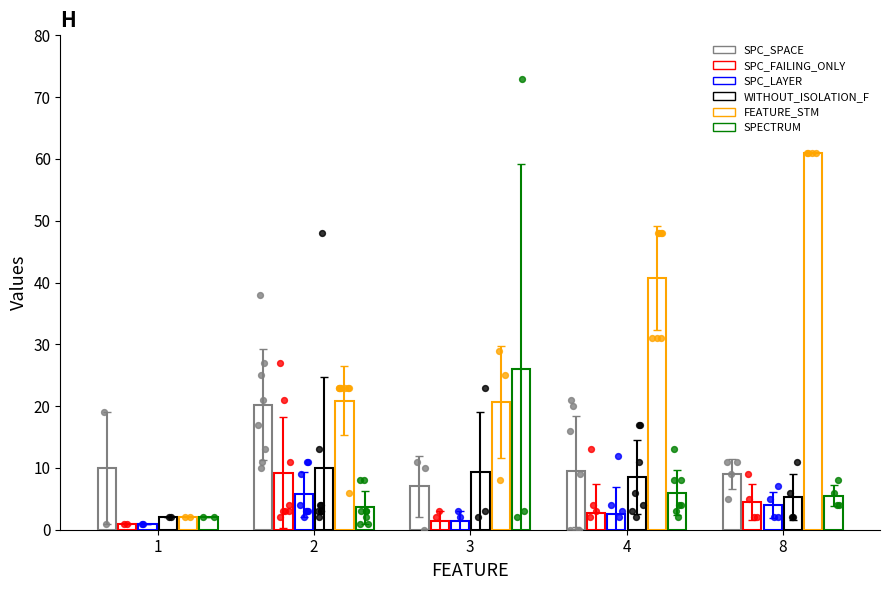

At which category is the sum across all series the highest?

8